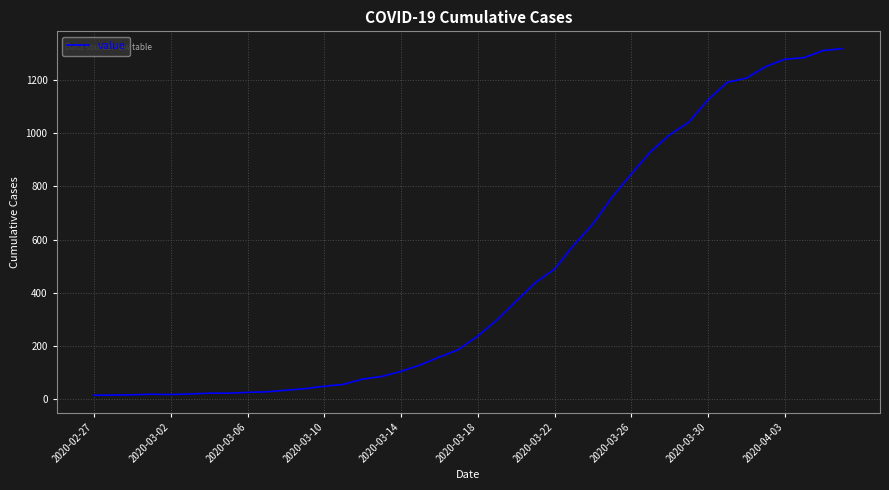

What is the greatest value displayed?

1319